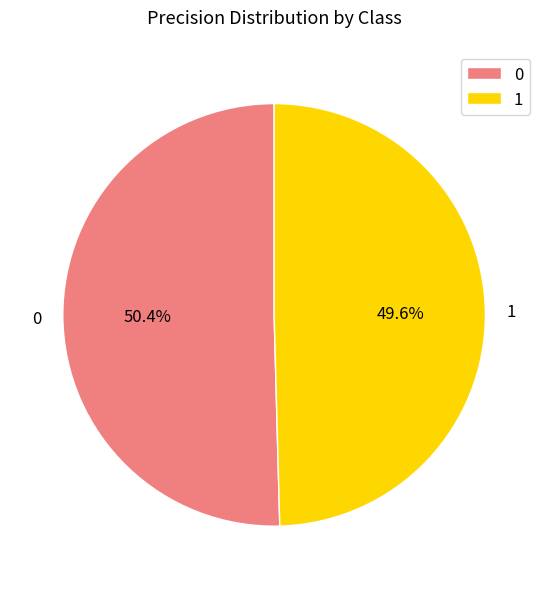

What percentage is NOT represented by 0?

49.6%